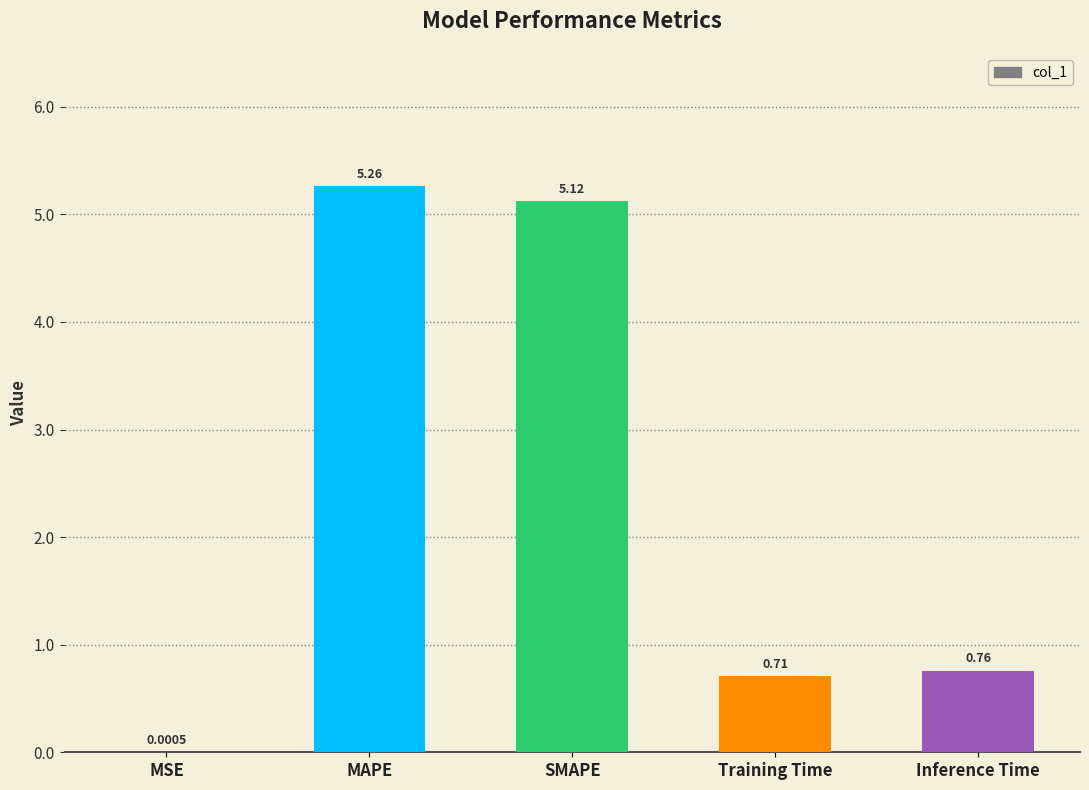

Which label corresponds to the largest value in the chart?

MAPE